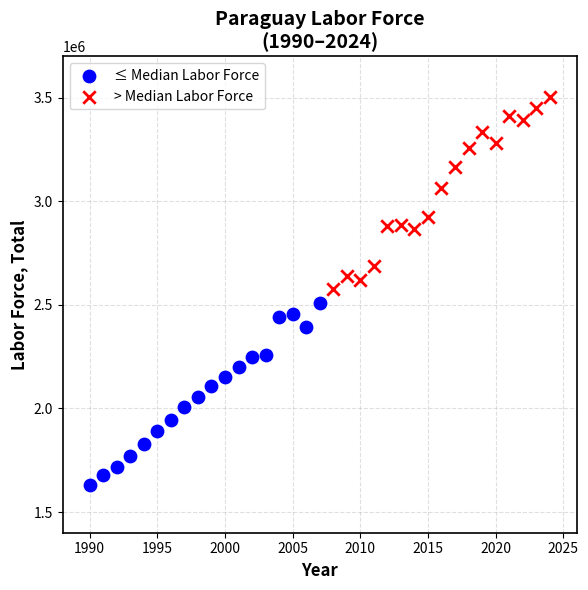

Which series contains the highest Y value?

> Median Labor Force